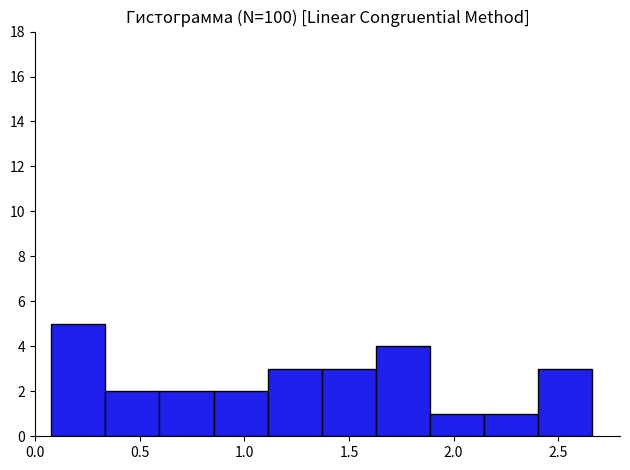

Reading left to right, transcribe this chart: for each bar, give the range it covers on the x-axis and its height. Neither the bar edges nor the heights are printed on the chart, so give them approximately, as read against the axes.

0.10 to 0.35: 5
0.35 to 0.60: 2
0.60 to 0.85: 2
0.85 to 1.10: 2
1.10 to 1.35: 3
1.35 to 1.65: 3
1.65 to 1.90: 4
1.90 to 2.15: 1
2.15 to 2.40: 1
2.40 to 2.65: 3